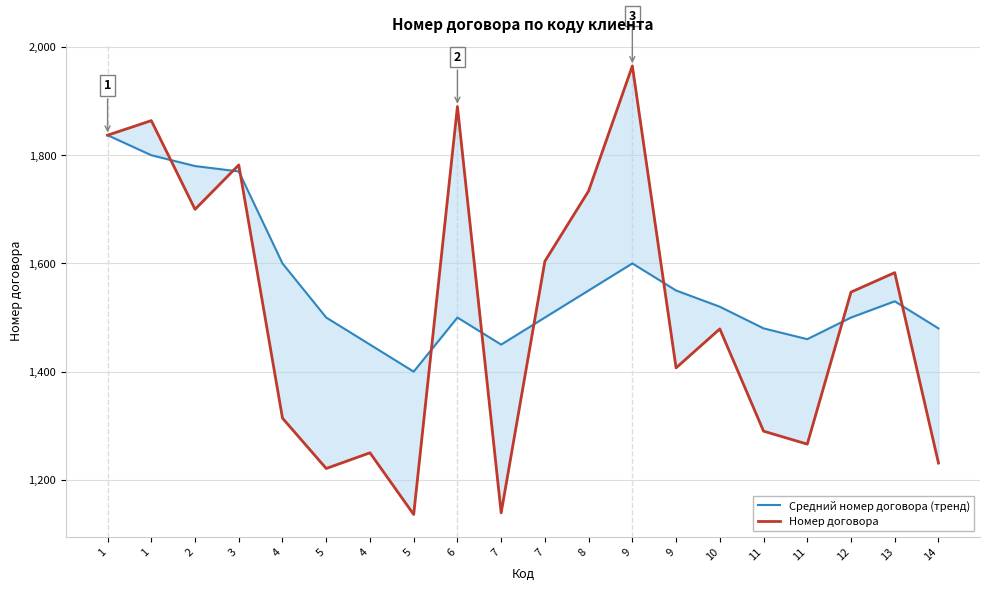

True or false: Номер договора has a value of 1184 at 1.

False